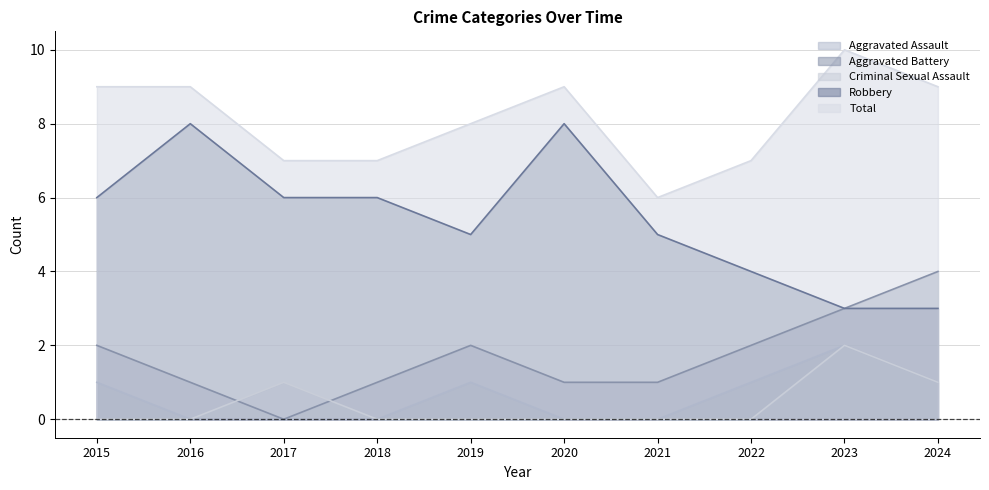

What is the difference between the maximum and minimum values in the Aggravated Battery series?

4